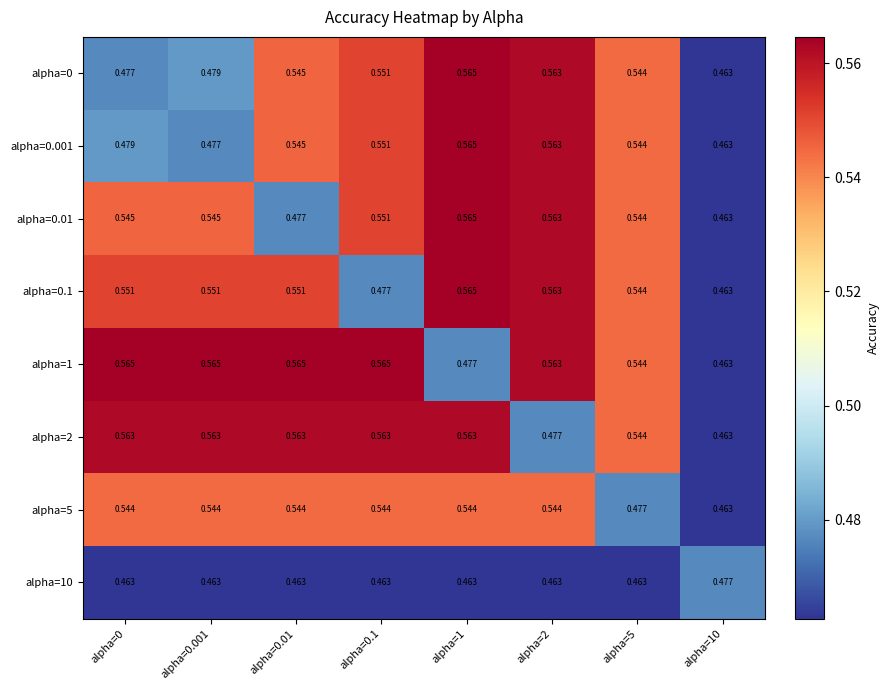

Is the value of alpha=10 at alpha=5 greater than the value of alpha=0.01 at alpha=0.001?

No